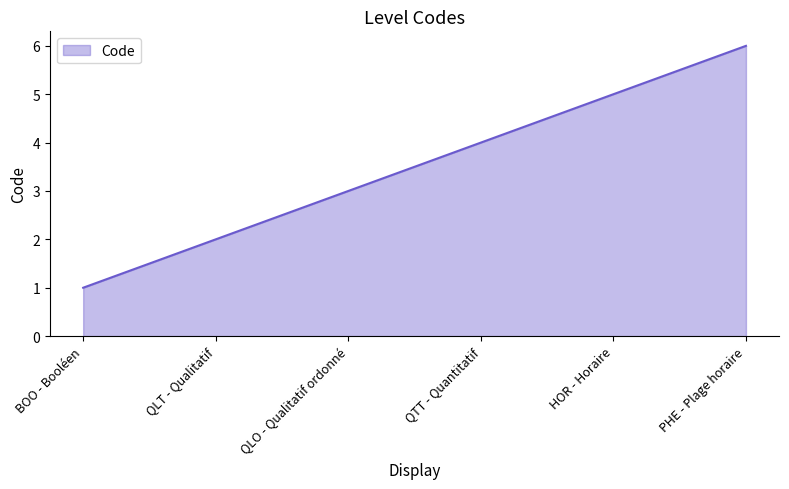

Does the chart display data point markers on the line(s)?

No